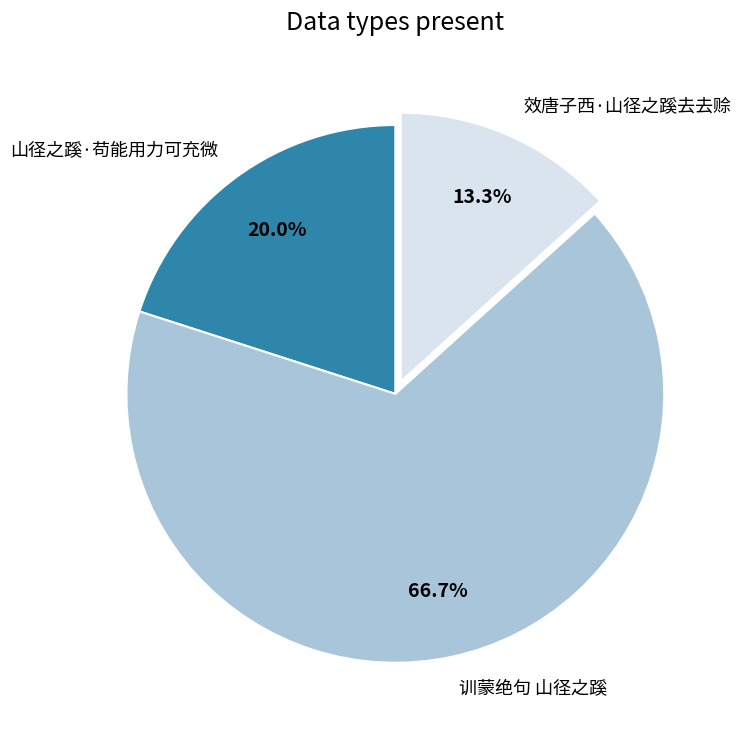

What percentage is the 训蒙绝句 山径之蹊 slice, to the nearest percent?

67%